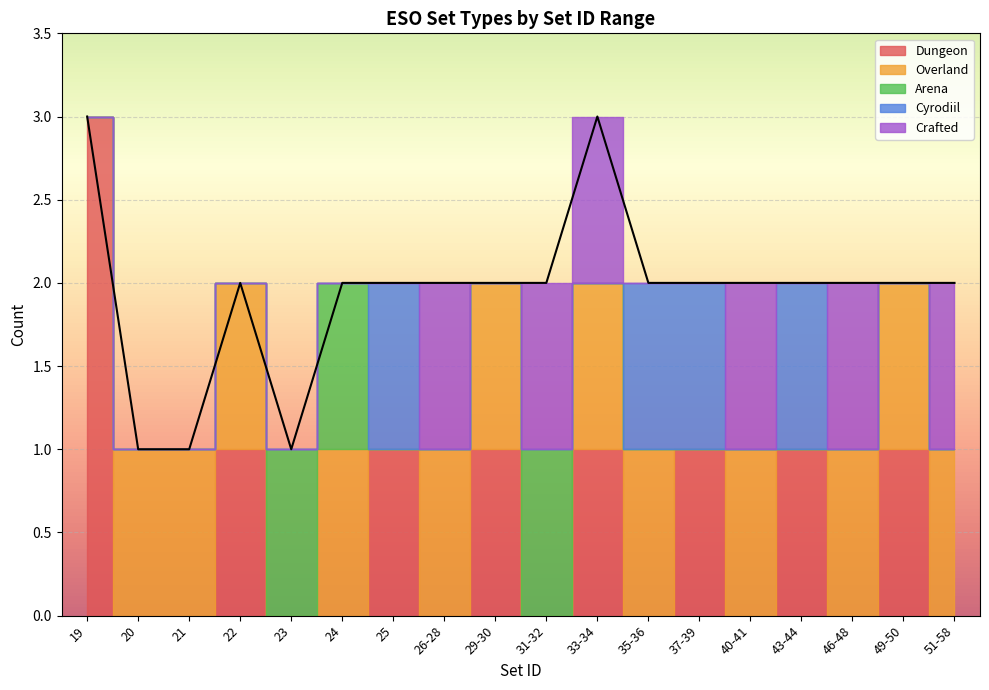

At which category does the chart reach its minimum across all series?

20